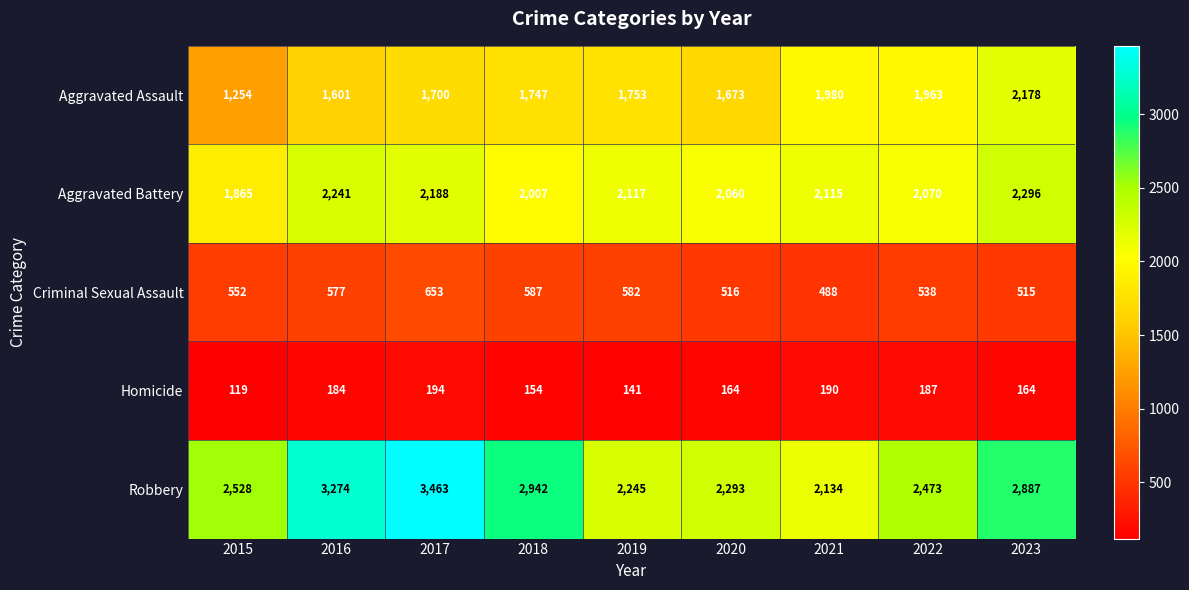

True or false: Aggravated Battery has a value of 2296 at 2023.

True